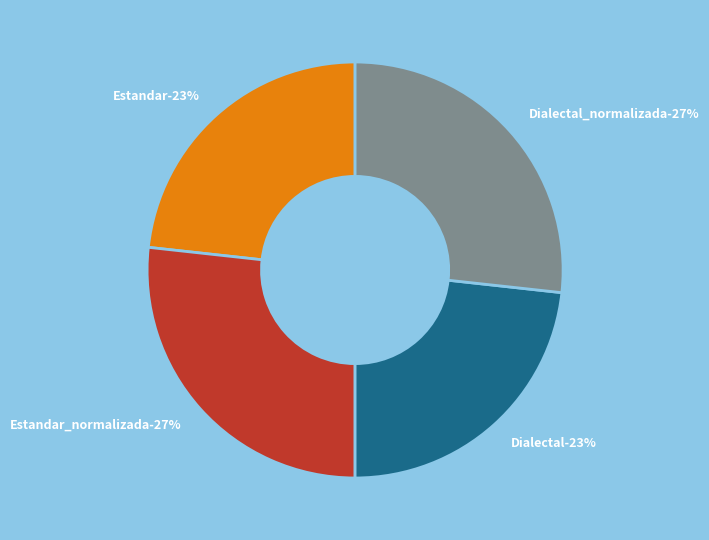

Is there a majority slice in this chart?

No